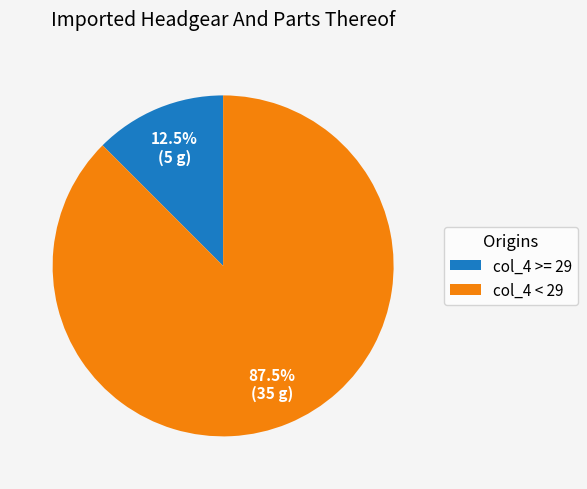

Between col_4 >= 29 and col_4 < 29, which is larger?

col_4 < 29